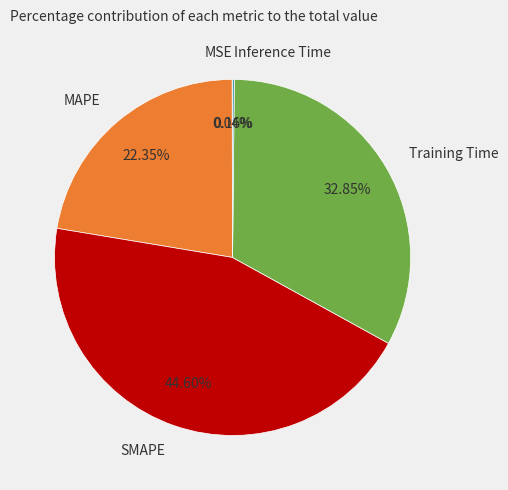

Which has a higher value, Training Time or MAPE?

Training Time